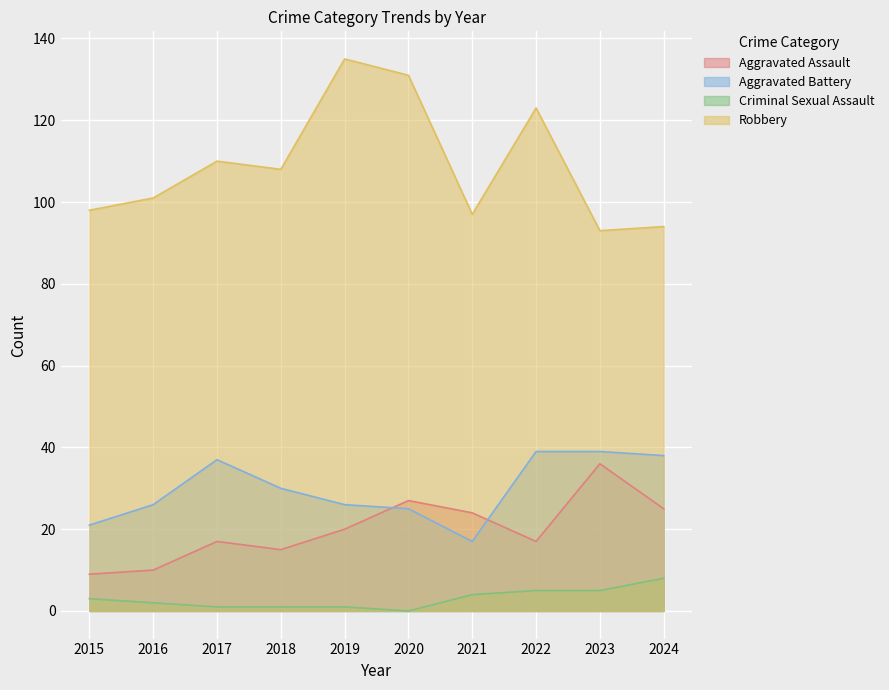

How many interior local valleys does the Robbery series have?

3